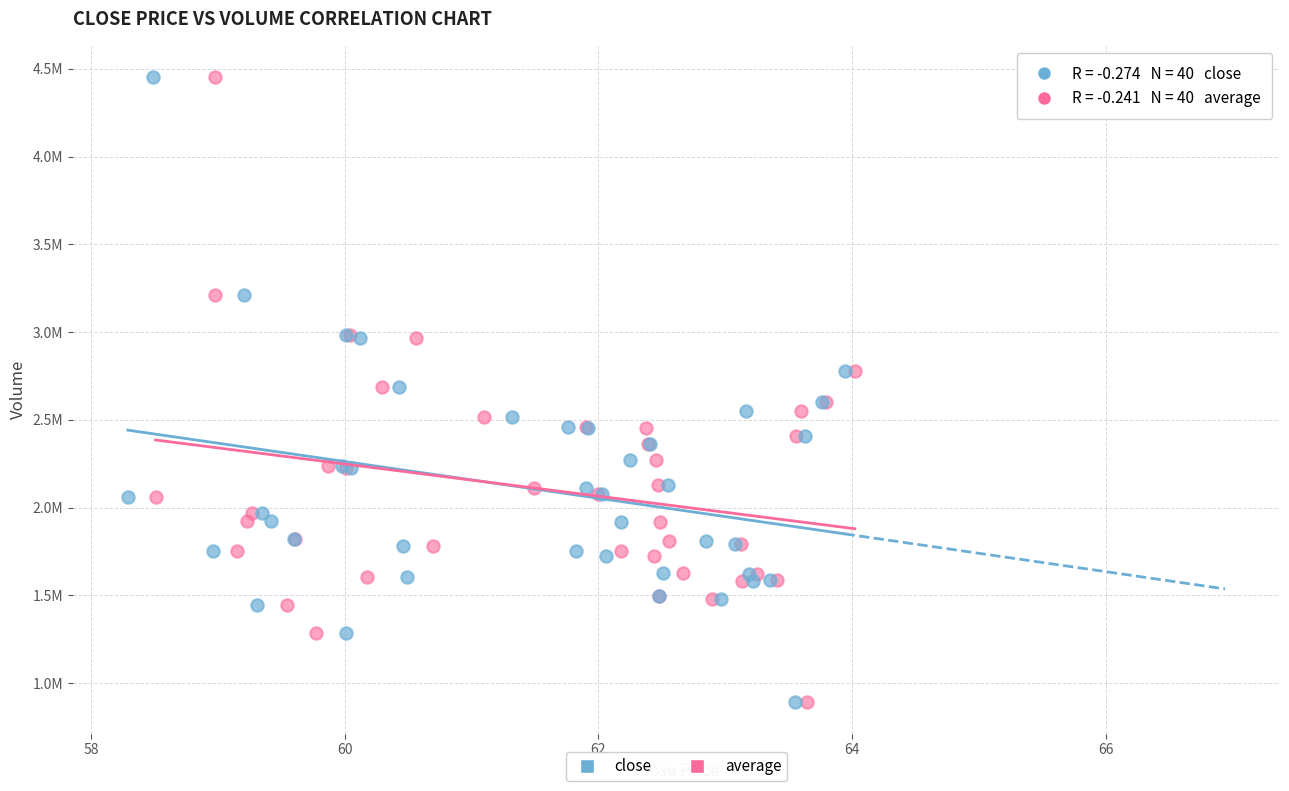

What are all the series names shown in the legend?

close, average